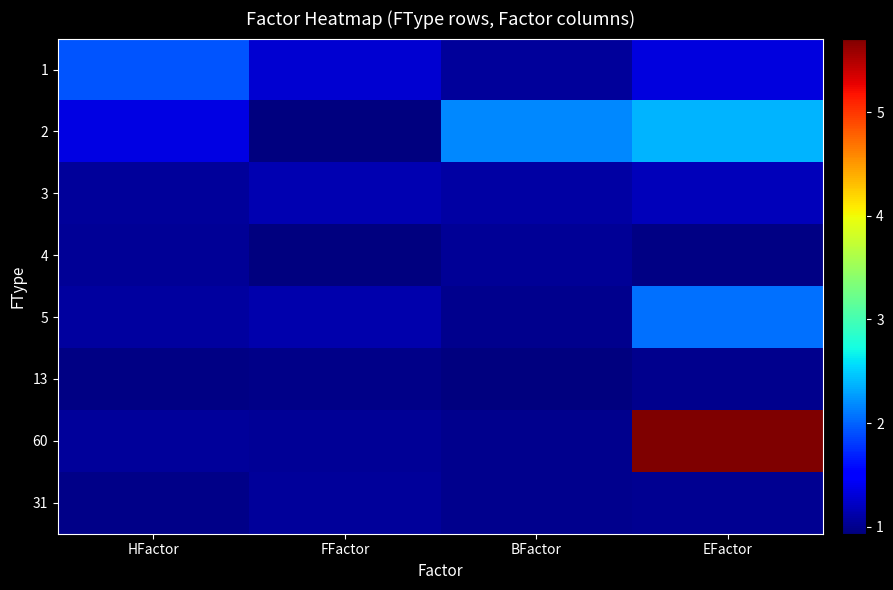

Rank the series at HFactor from lowest to highest value.

13, 31, 4, 60, 3, 5, 2, 1